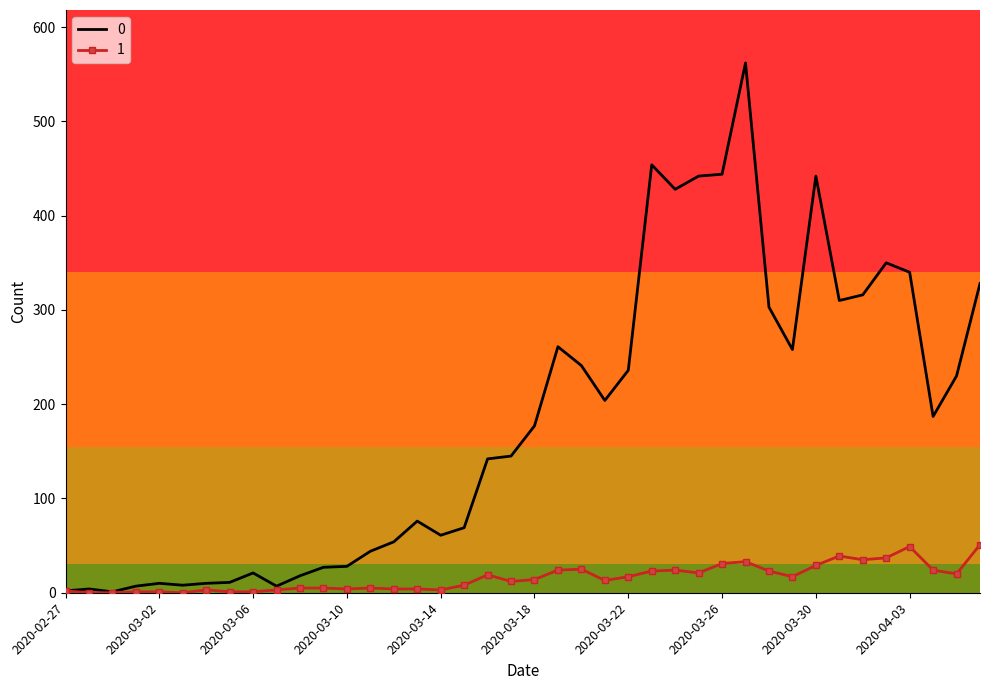

What is the maximum value shown in the chart?

562